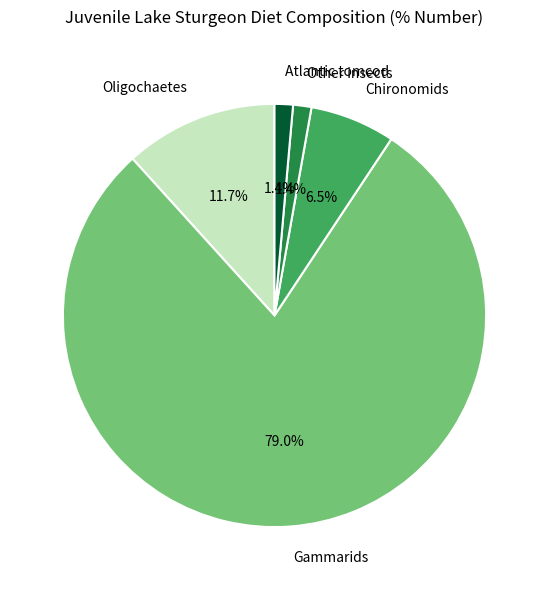

Count the number of slices in the pie.

5